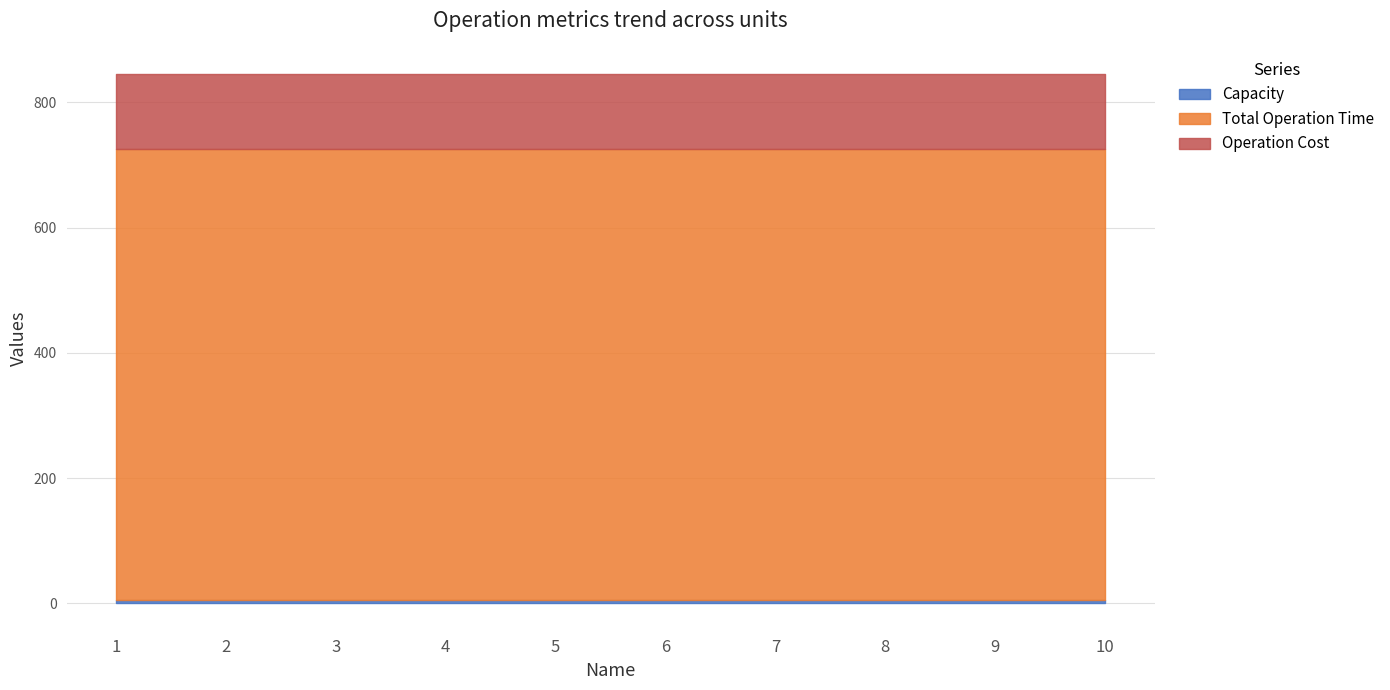

True or false: Total Operation Time and Operation Cost intersect in this chart.

False